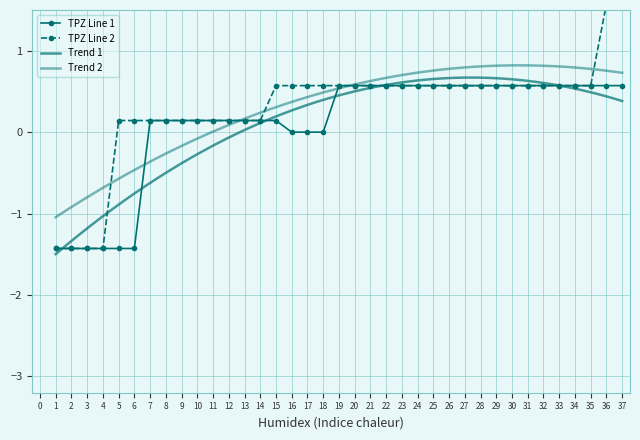

What is the sum of all TPZ Line 1 values?

3.6